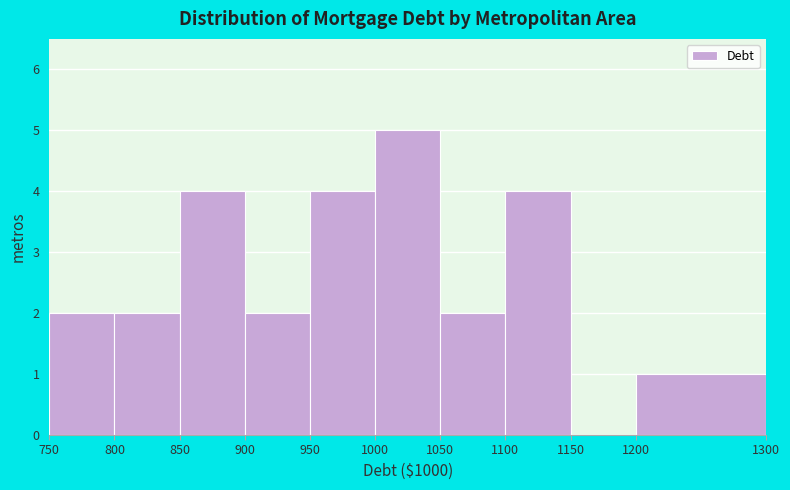

How tall is the bar that spans 1200 to 1300 on the x-axis? The values are not printed on the chart, so give them approximately, as read against the axis.

1